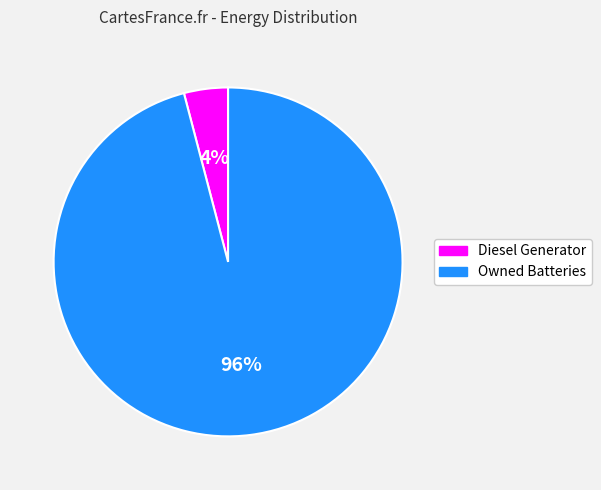

How many segments does this pie chart have?

2